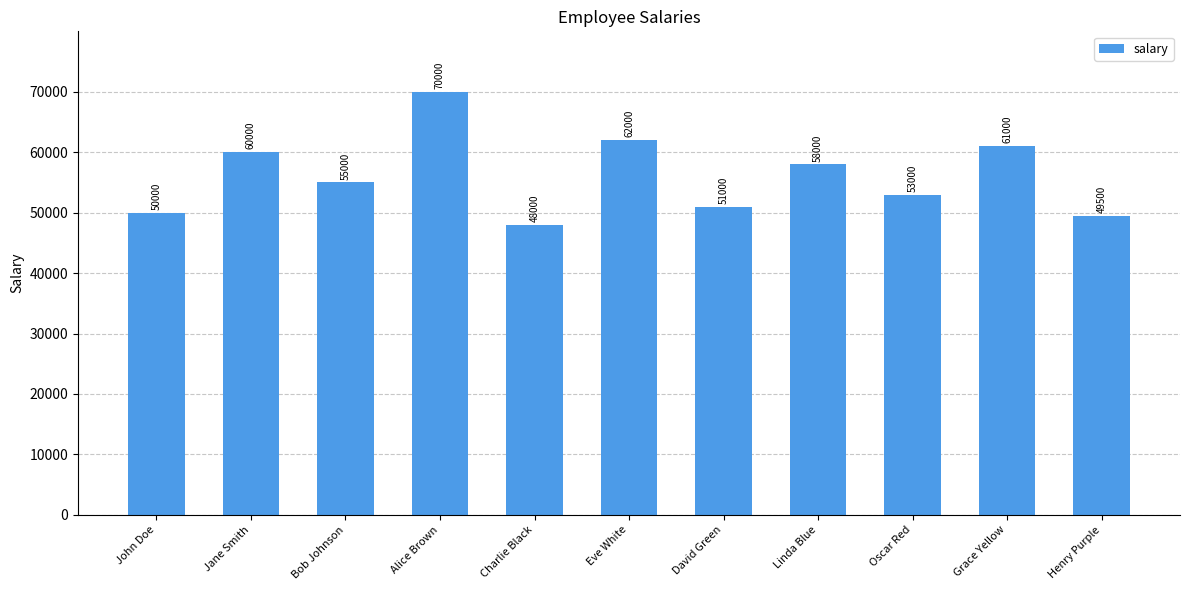

Which has a higher value, Jane Smith or Charlie Black?

Jane Smith